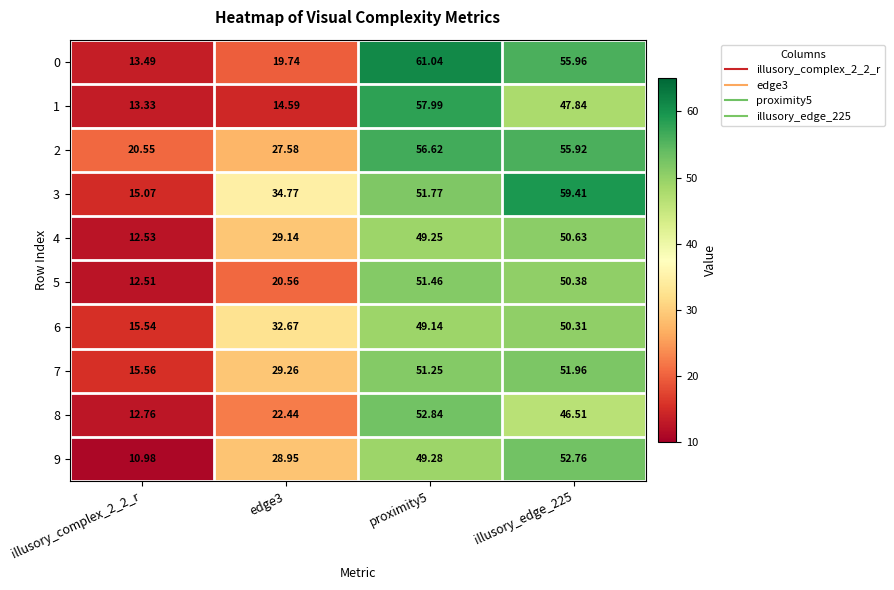

At which category is the sum across all series the highest?

proximity5